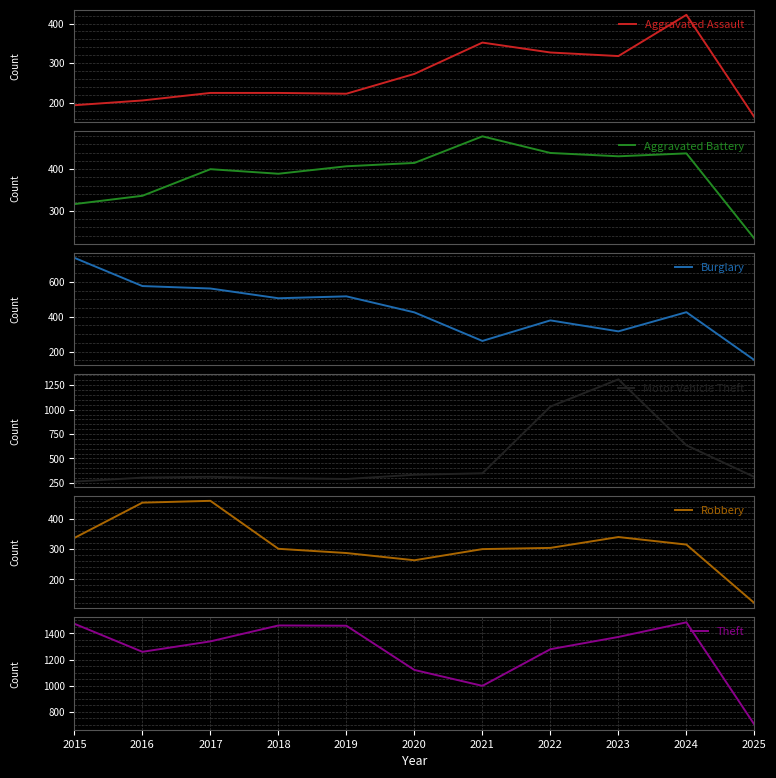

At which category is the sum across all series the highest?

2023